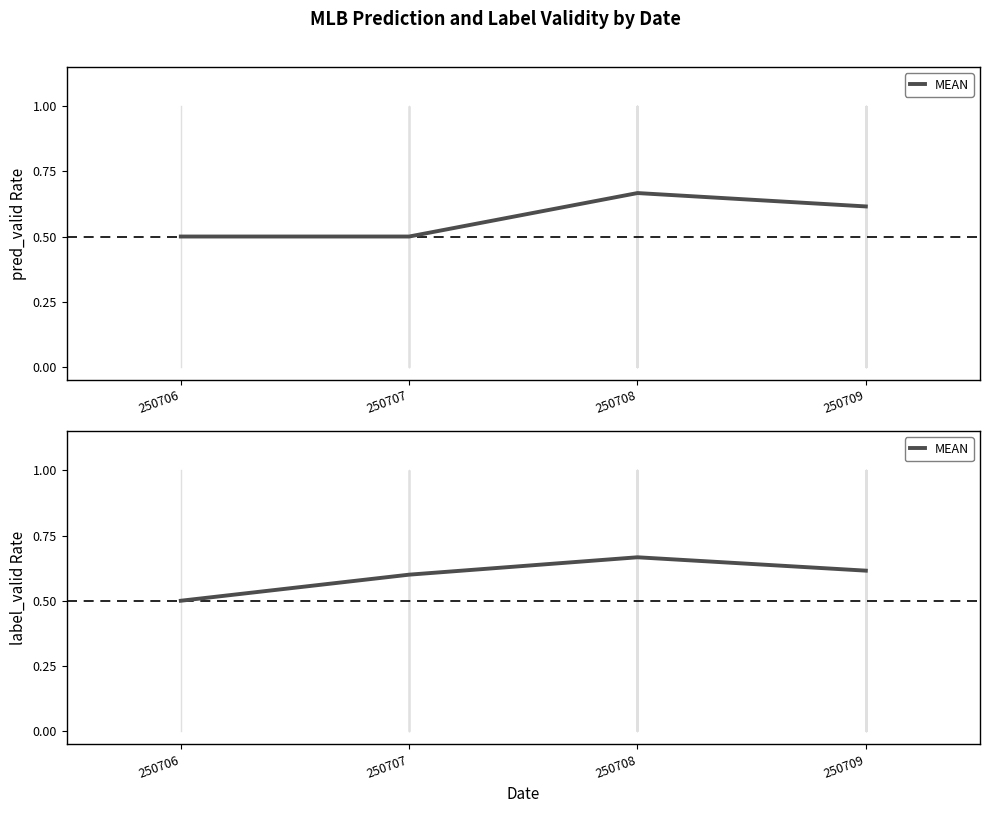

What is the sum of all values?

2.4